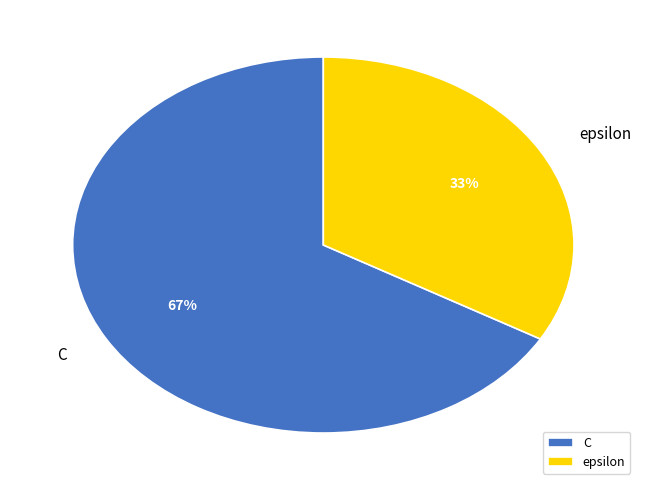

The C slice represents 77% of the pie. True or false?

False